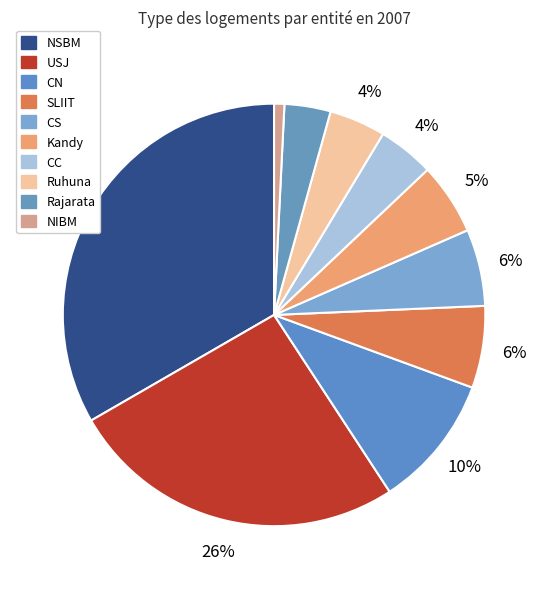

How many segments does this pie chart have?

10